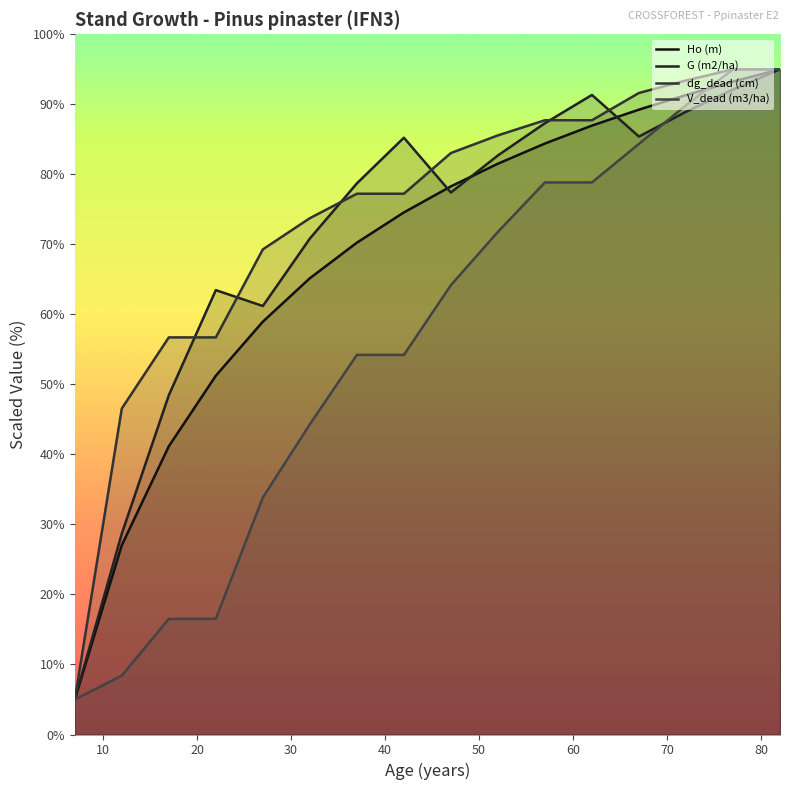

What is the maximum value shown in the chart?

95.0